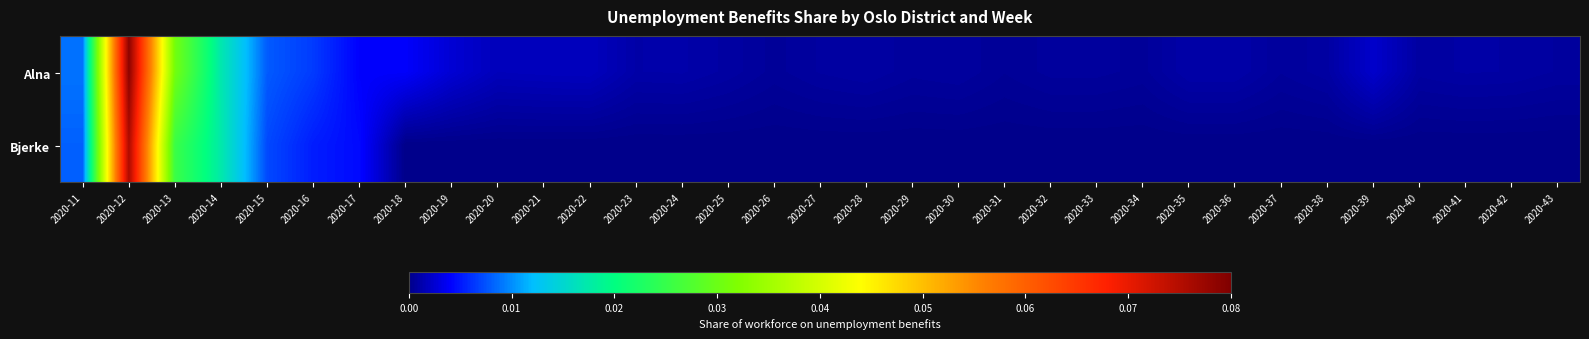

Which has a higher value, 2020-31 or 2020-32?

2020-32